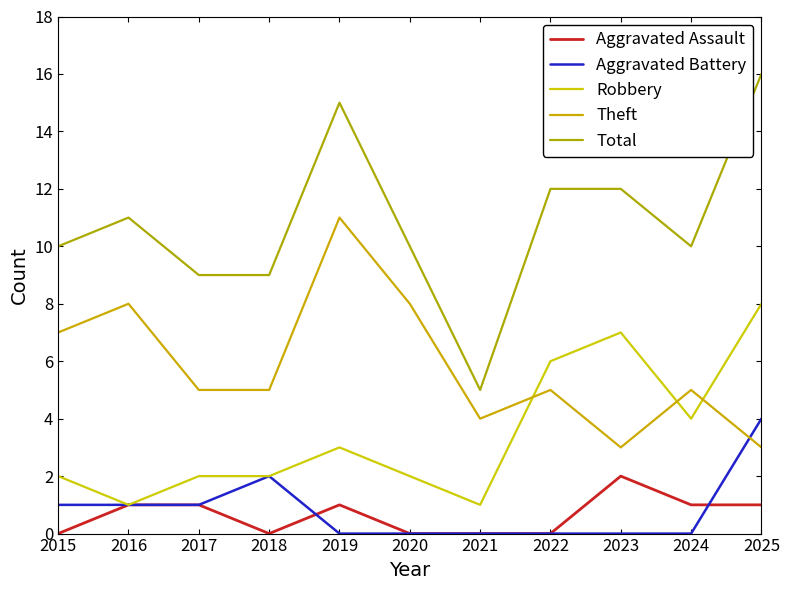

Which series ends up on top after the final intersection of Theft and Robbery?

Robbery